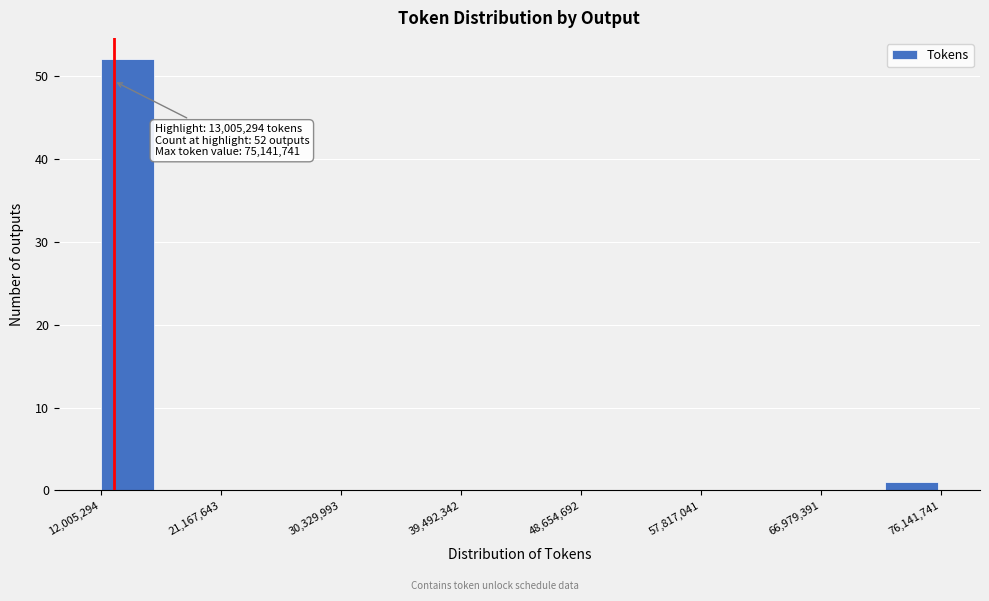

Over which range of the x-axis is the bar tallest?

12000000 to 16000000